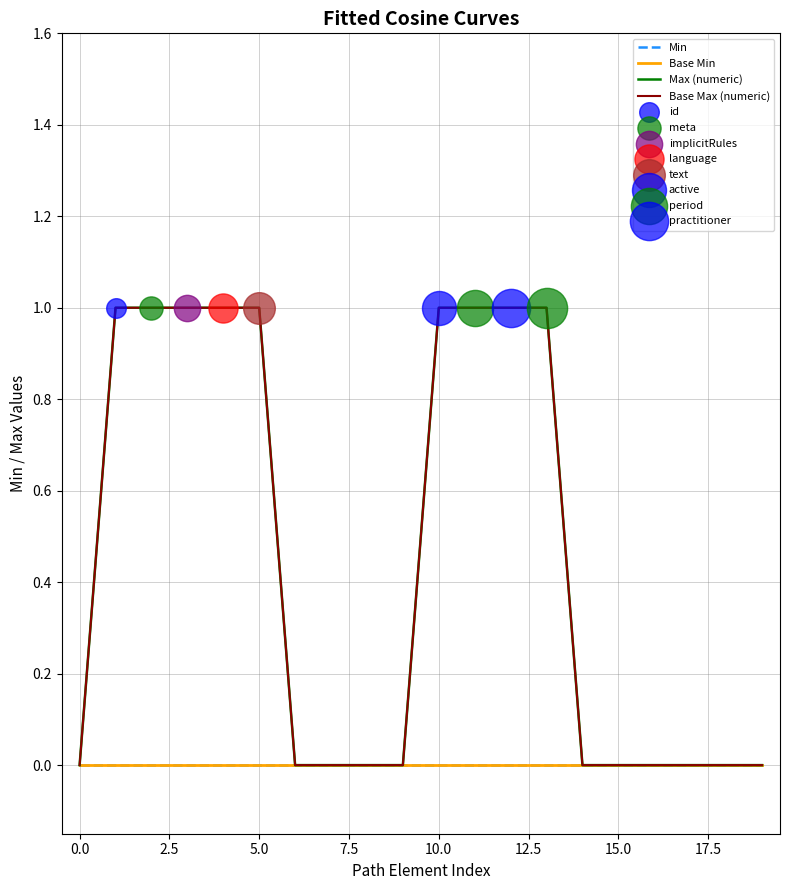

At how many categories does at least one series exceed 0?

9